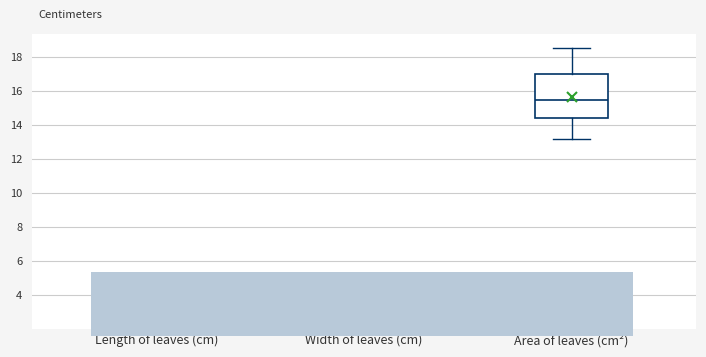

Which box is the tallest, from its lower edge to its upper edge?

Area of leaves (cm²)